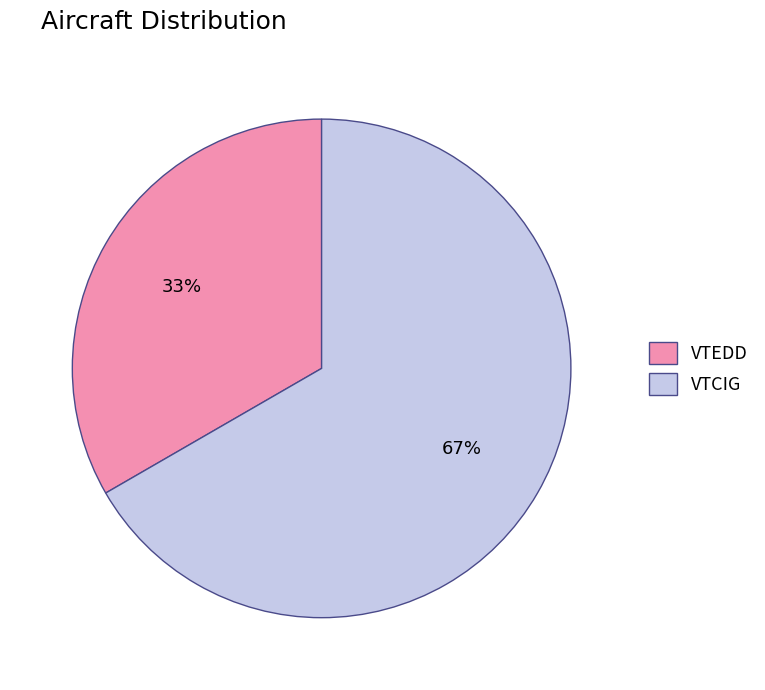

True or false: VTEDD accounts for 46% of the total.

False